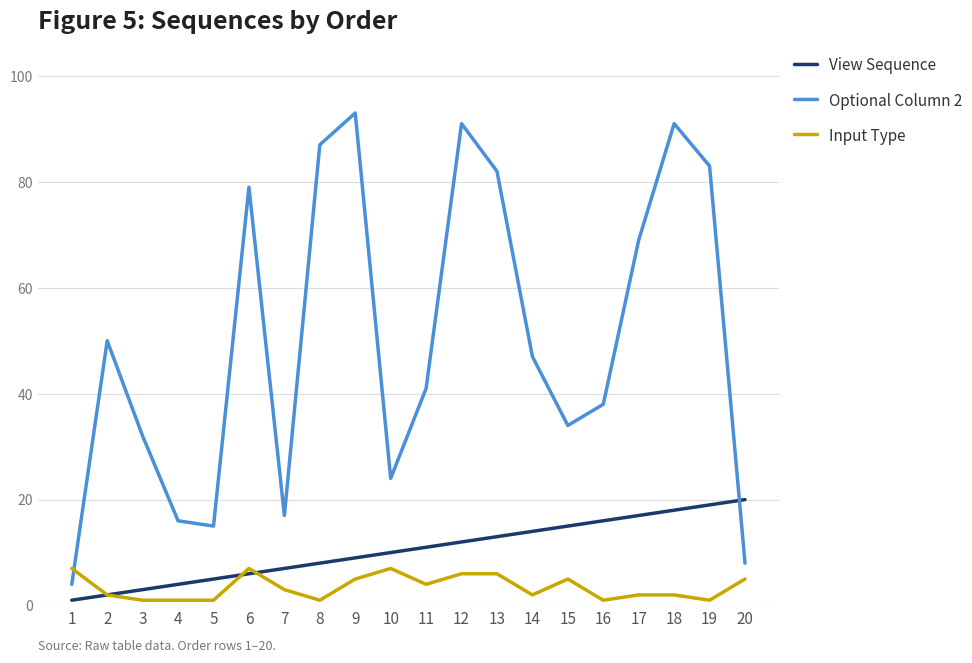

Which category has the highest value in the Optional Column 2 series?

9